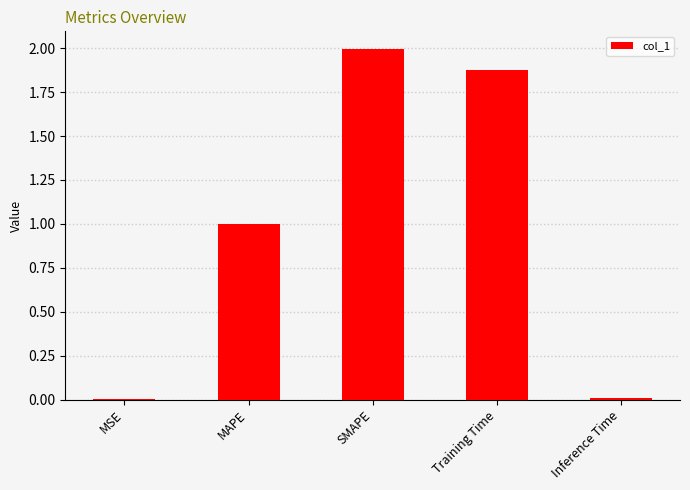

How many distinct data groups are displayed?

1